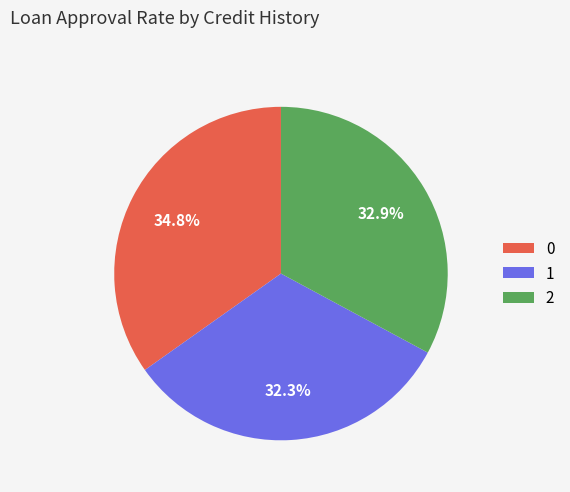

Approximately how many times larger is the value at 2 compared to 0?

0.9